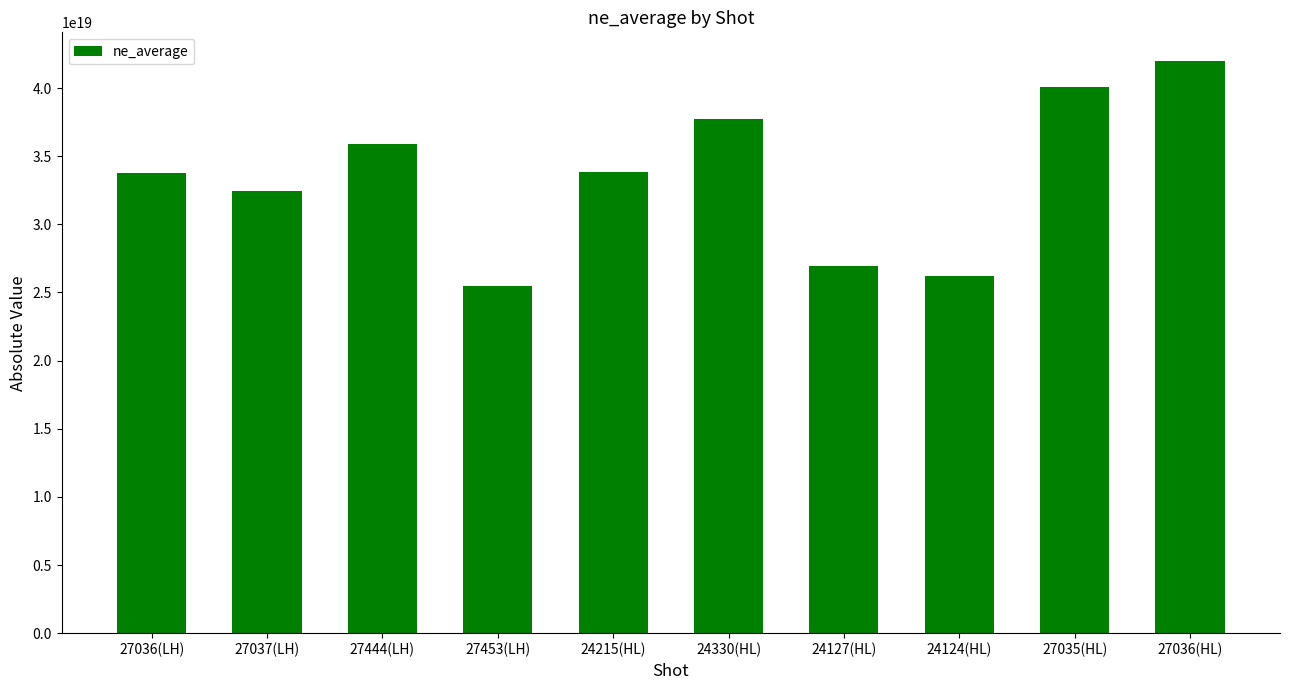

Is it true that the value at 27035(HL) is 56357064459986550784?

False